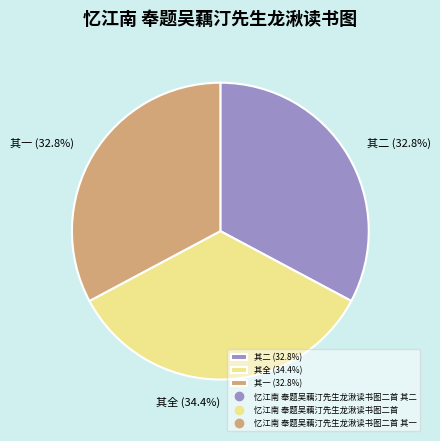

Which has a higher value, 其一 (32.8%) or 其全 (34.4%)?

其全 (34.4%)